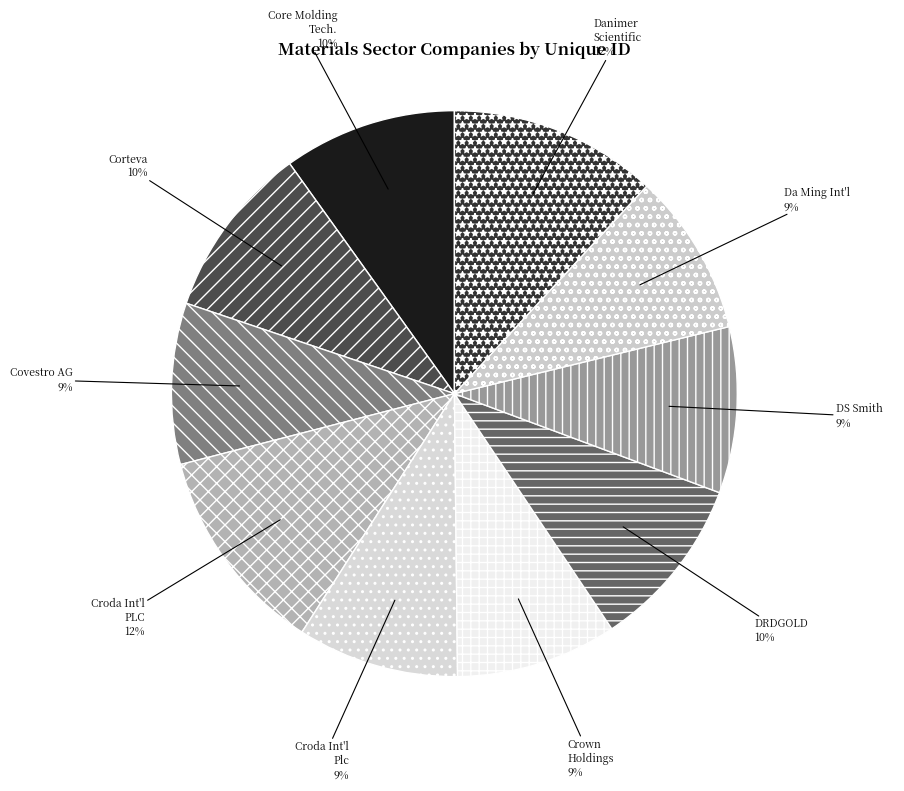

Count the number of slices in the pie.

10